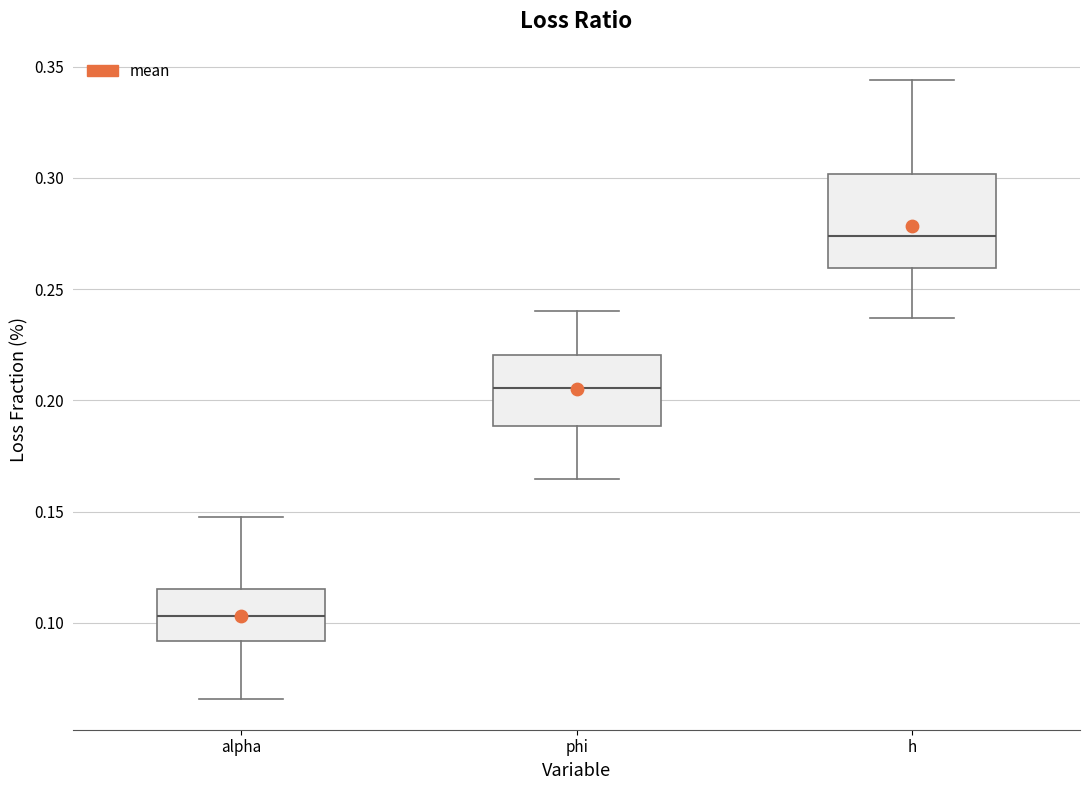

Which box's median line is the highest?

h